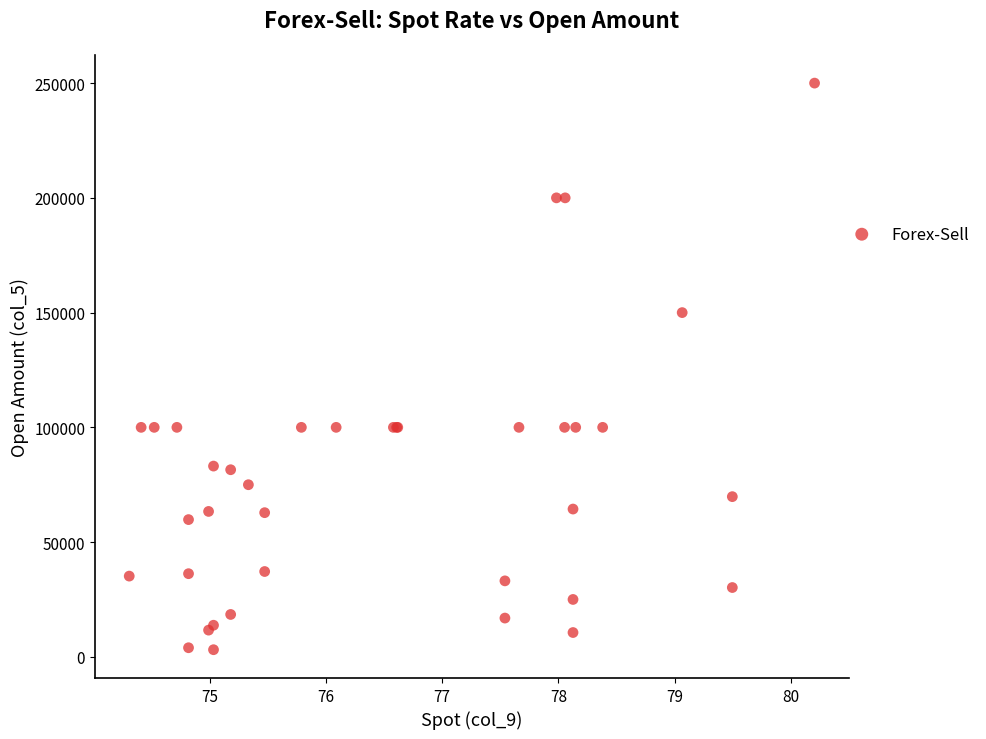

What Y value in the scatter plot is closest to 126554?

150000.0